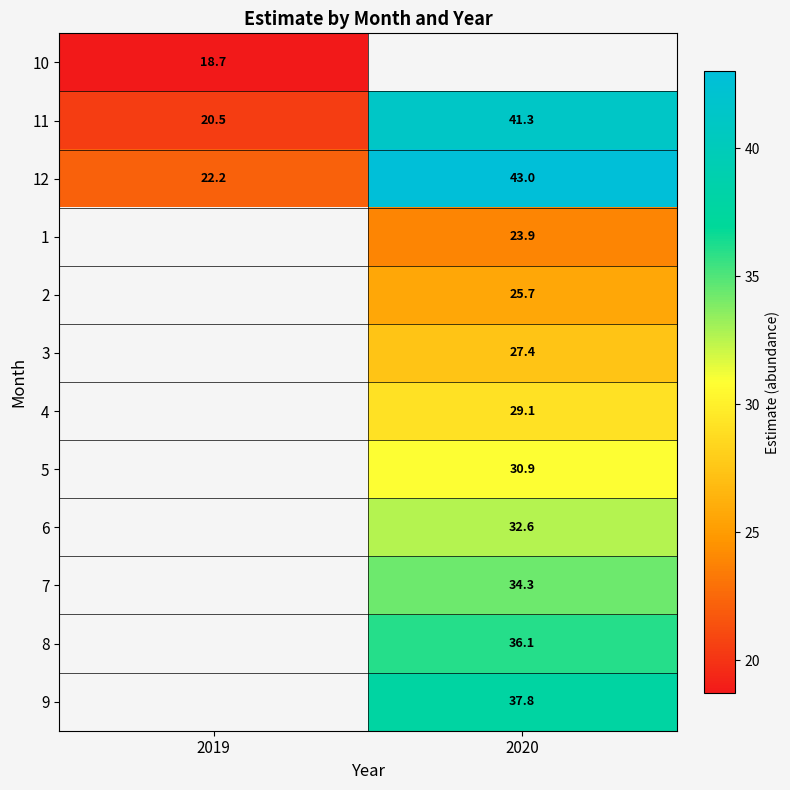

What is the minimum value for 12?

22.2